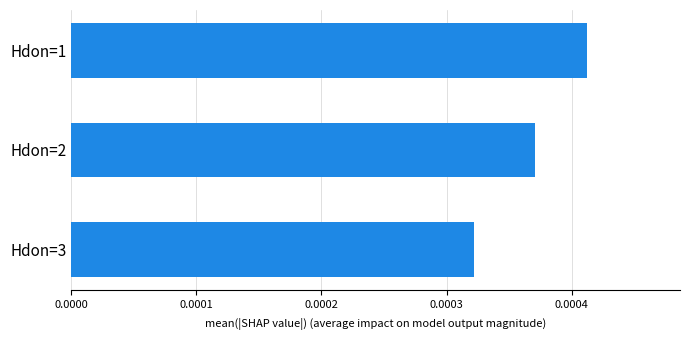

How many categories are shown in the chart?

3